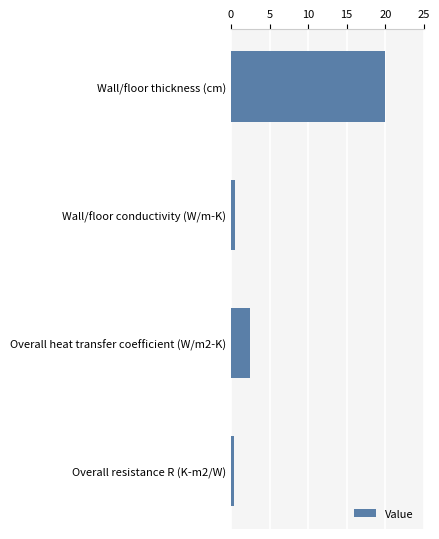

Is it true that the value at Overall heat transfer coefficient (W/m2-K) is 2.5?

True